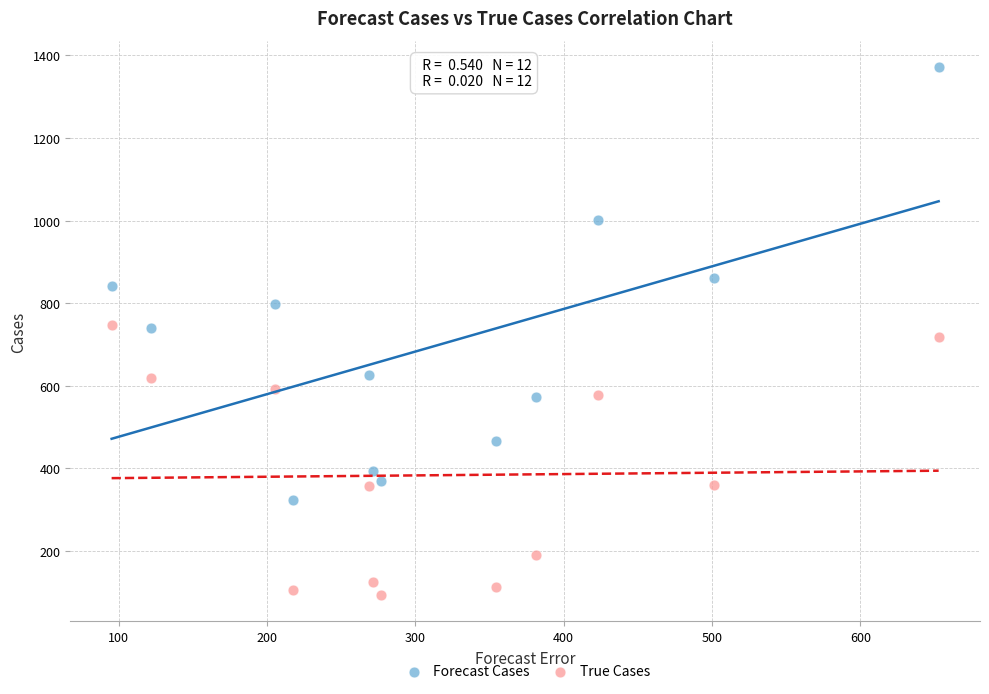

Which series has the largest Y range (max minus min)?

Forecast Cases